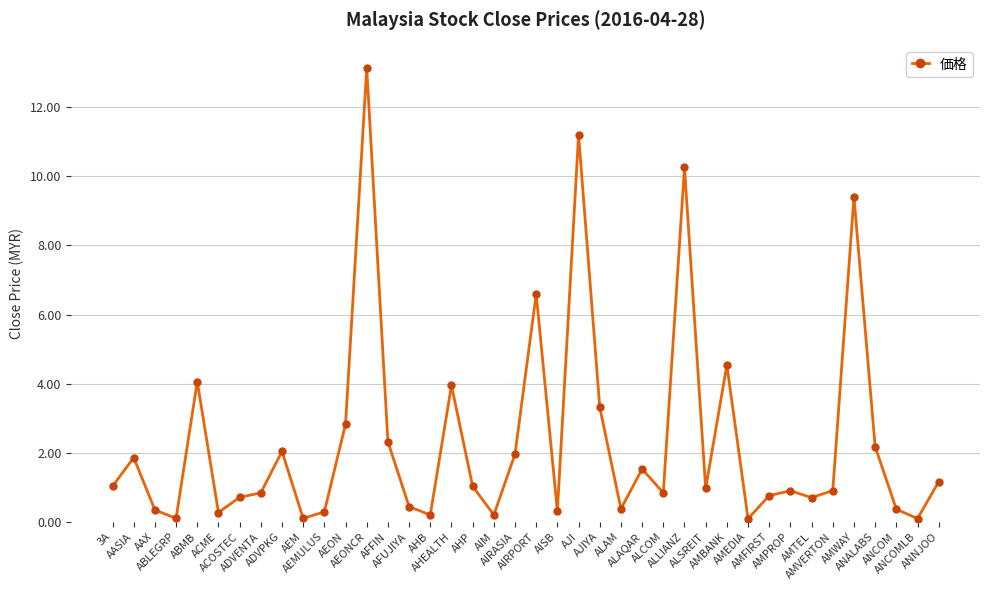

What is the sum of all values?

94.2